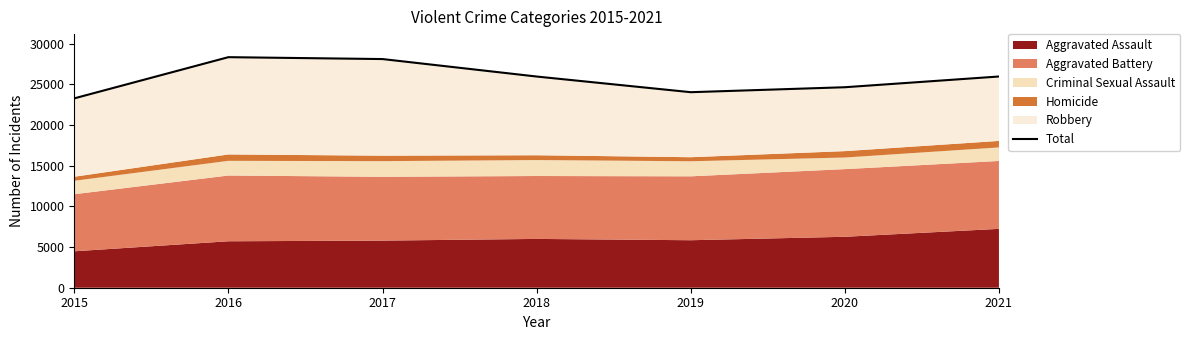

Reading left to right, what are all the values shown in this chart?

23283	28348	28115	25967	24041	24651	25971